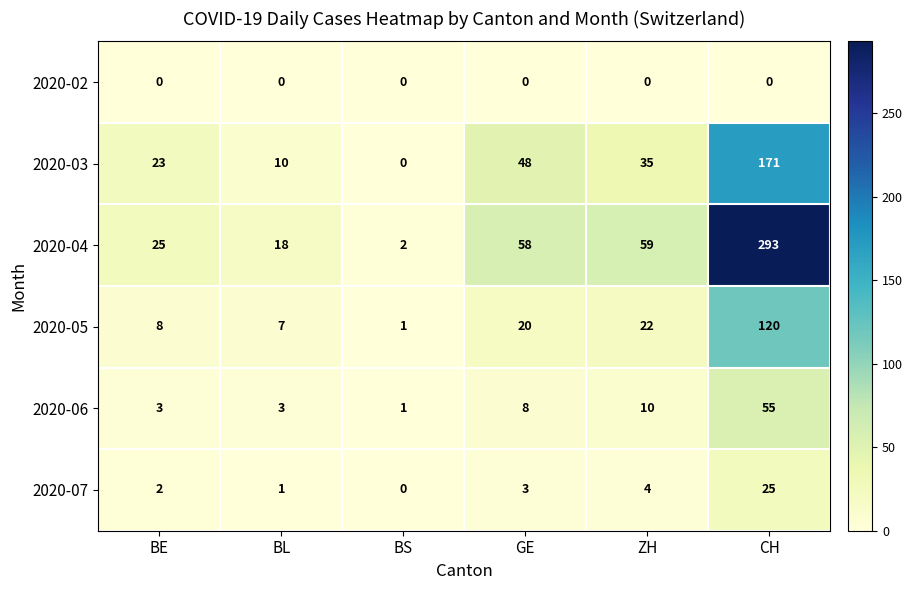

What is the difference between the maximum and minimum values in the 2020-04 series?

291